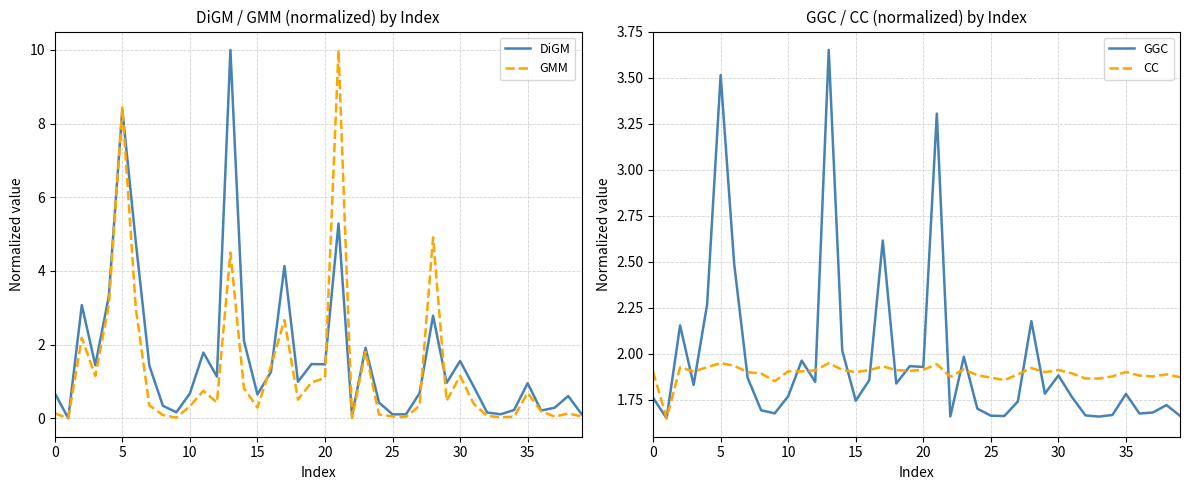

What is the maximum value for DiGM?

10.0